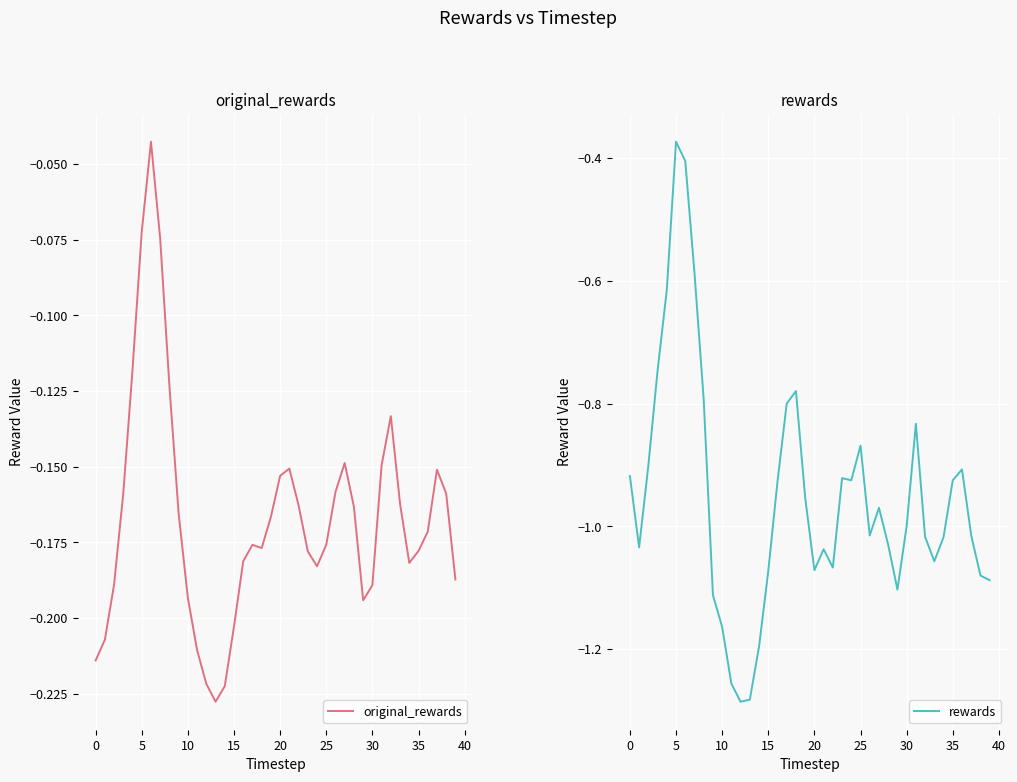

Which label corresponds to the smallest value in the chart?

12